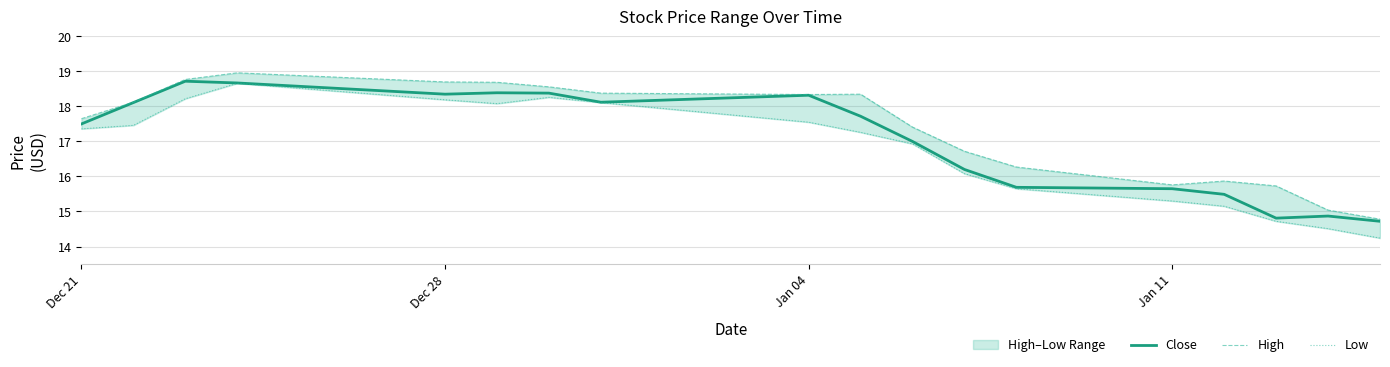

Rank the series by their average value, from lowest to highest.

Low, Close, High